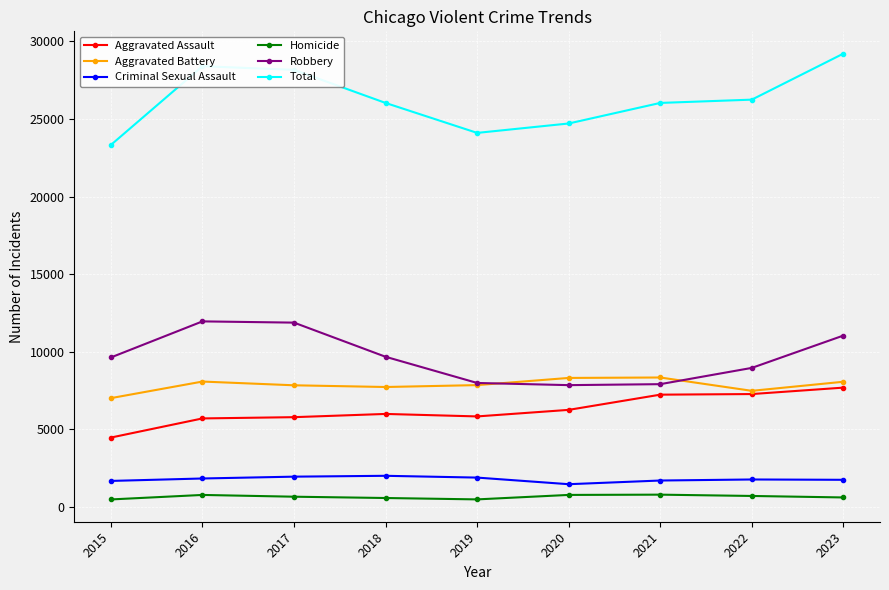

True or false: Homicide and Total intersect in this chart.

False